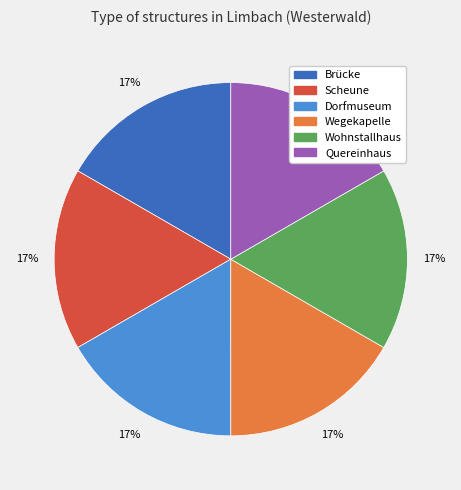

Count the number of slices in the pie.

6